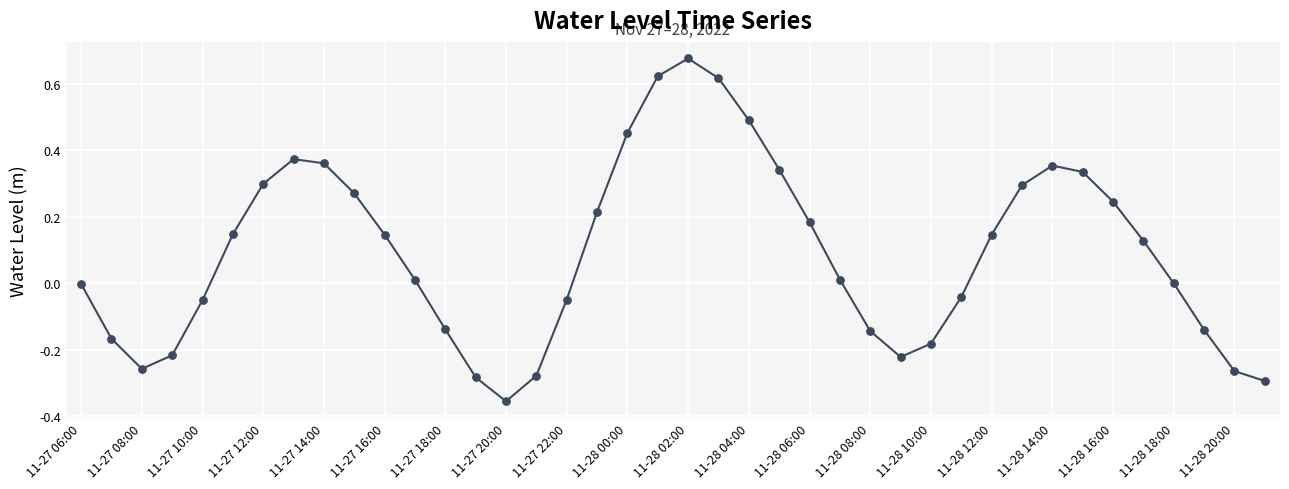

What is the difference between the maximum and minimum values?

1.0